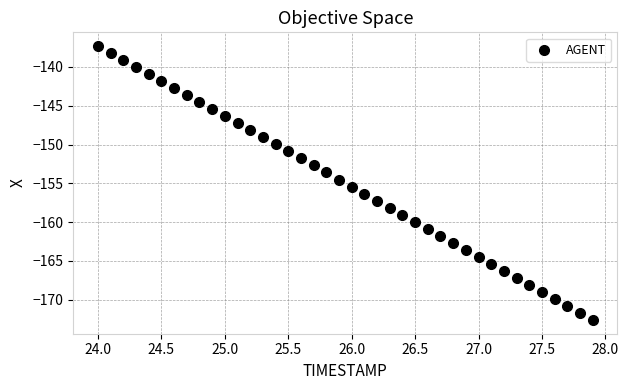

What is the range of X values (max minus min)?

3.9